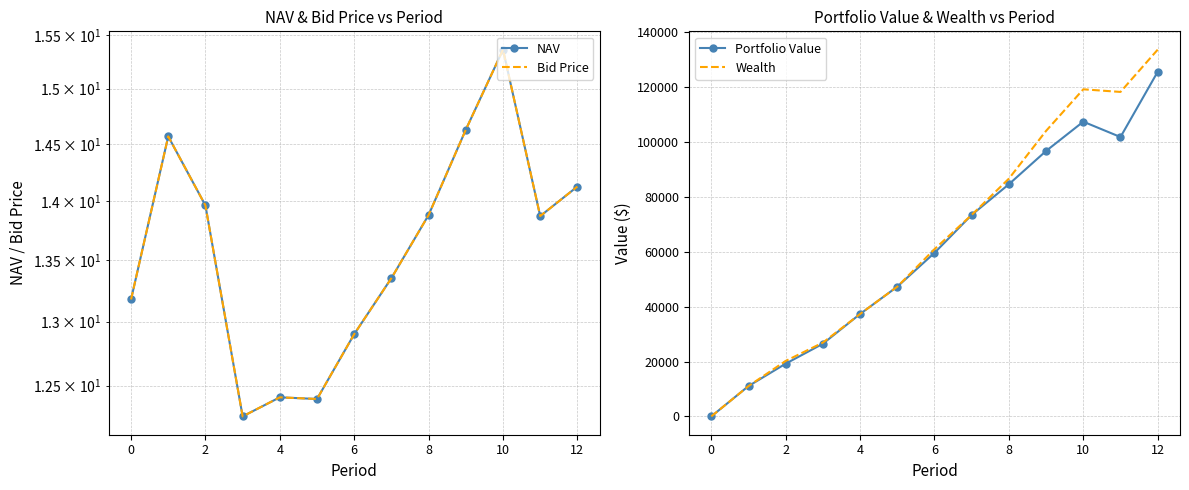

Reading right to left, what are all the values shown in this chart?

NAV: 14.1	13.9	15.4	14.6	13.9	13.4	12.9	12.4	12.4	12.3	14.0	14.6	13.2
Bid Price: 14.1	13.9	15.4	14.6	13.9	13.4	12.9	12.4	12.4	12.3	14.0	14.6	13.2
Portfolio Value: 125615.3	101834.5	107432.5	96758.7	84631.6	73449.6	59613.0	47285.5	37334.0	26487.6	19217.5	11053.2	0.0
Wealth: 133681.5	118275.1	119232.2	104080.0	86667.1	73449.6	60966.7	47285.5	37334.0	26899.6	20220.7	11053.2	0.0